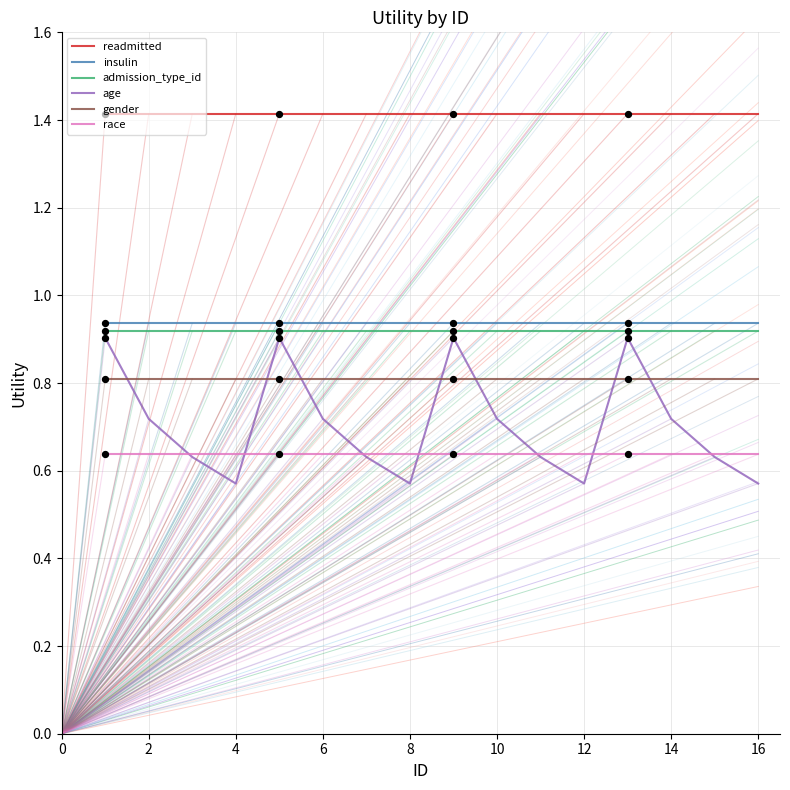

At how many categories does at least one series exceed 0?

16